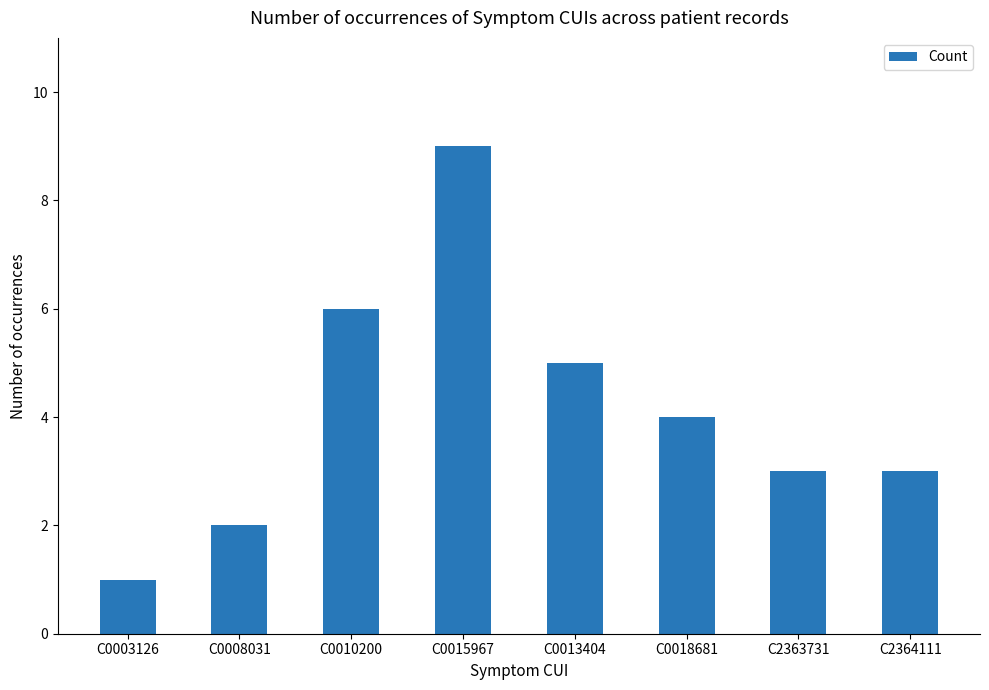

How many data points does each series have?

8